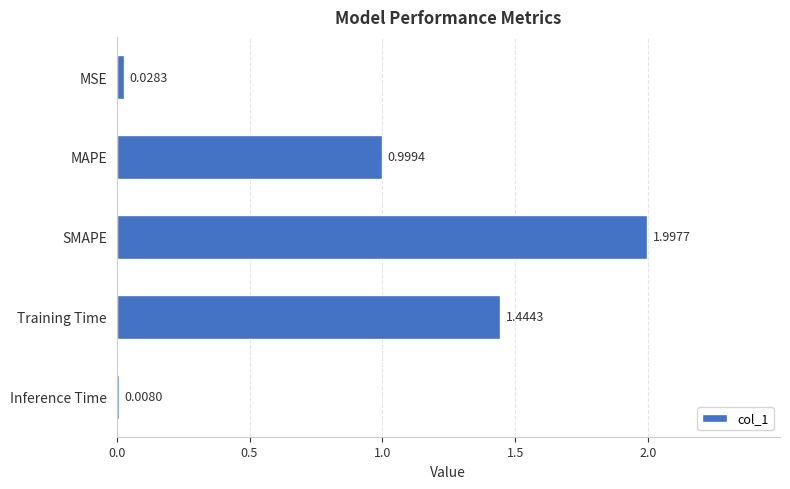

At which category does the chart reach its peak across all series?

SMAPE